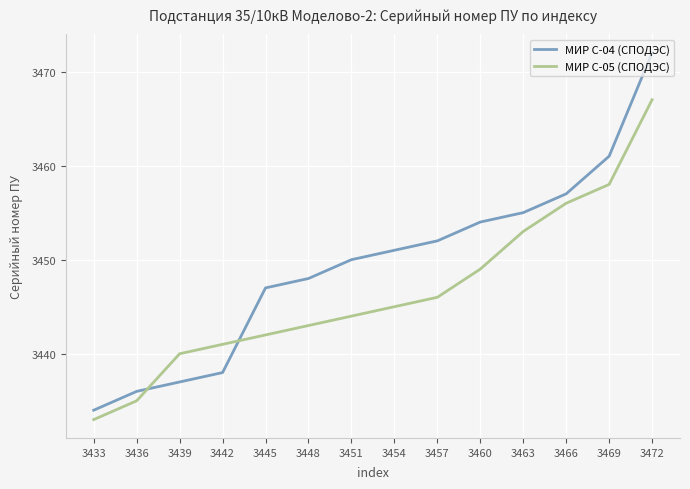

Which series has the largest total across all categories?

МИР С-04 (СПОДЭС)